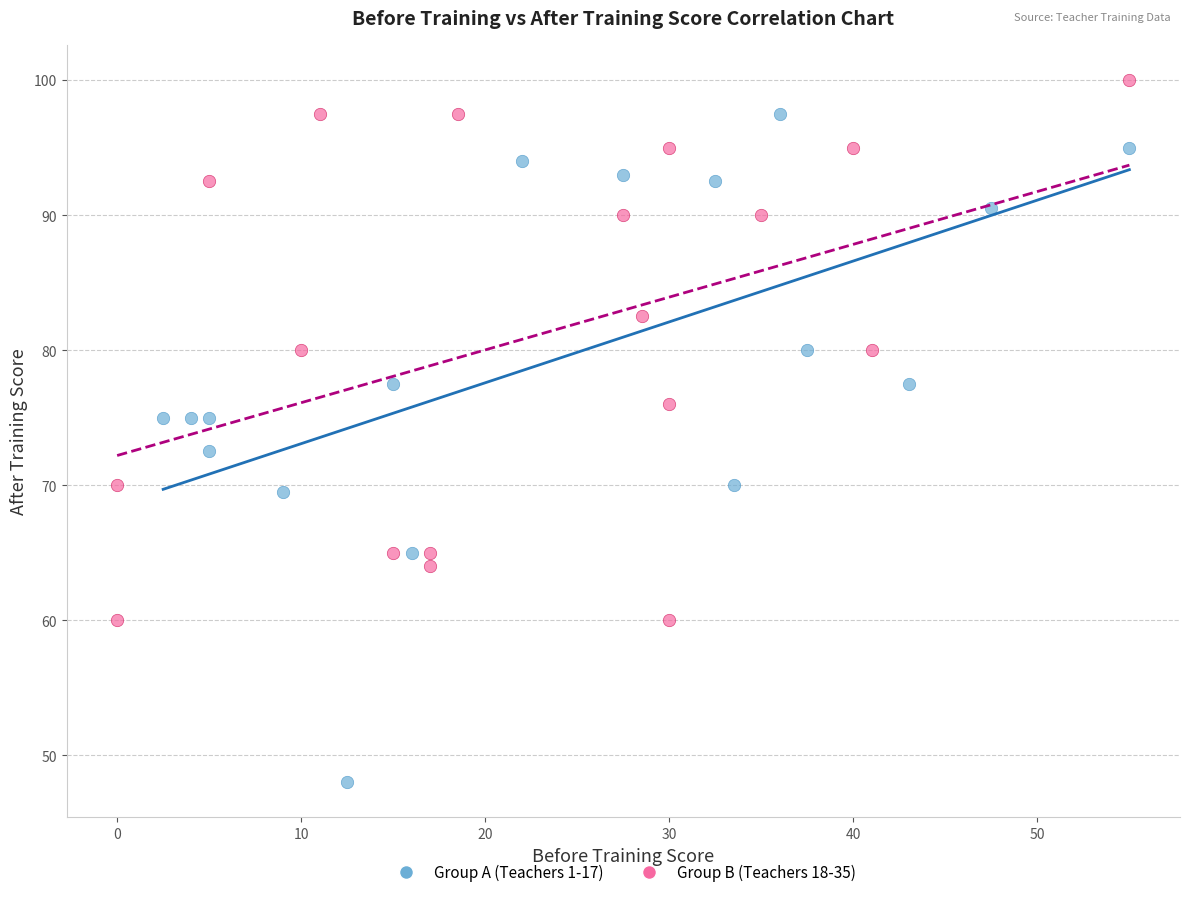

Which series reaches the minimum Y coordinate?

Group A (Teachers 1-17)